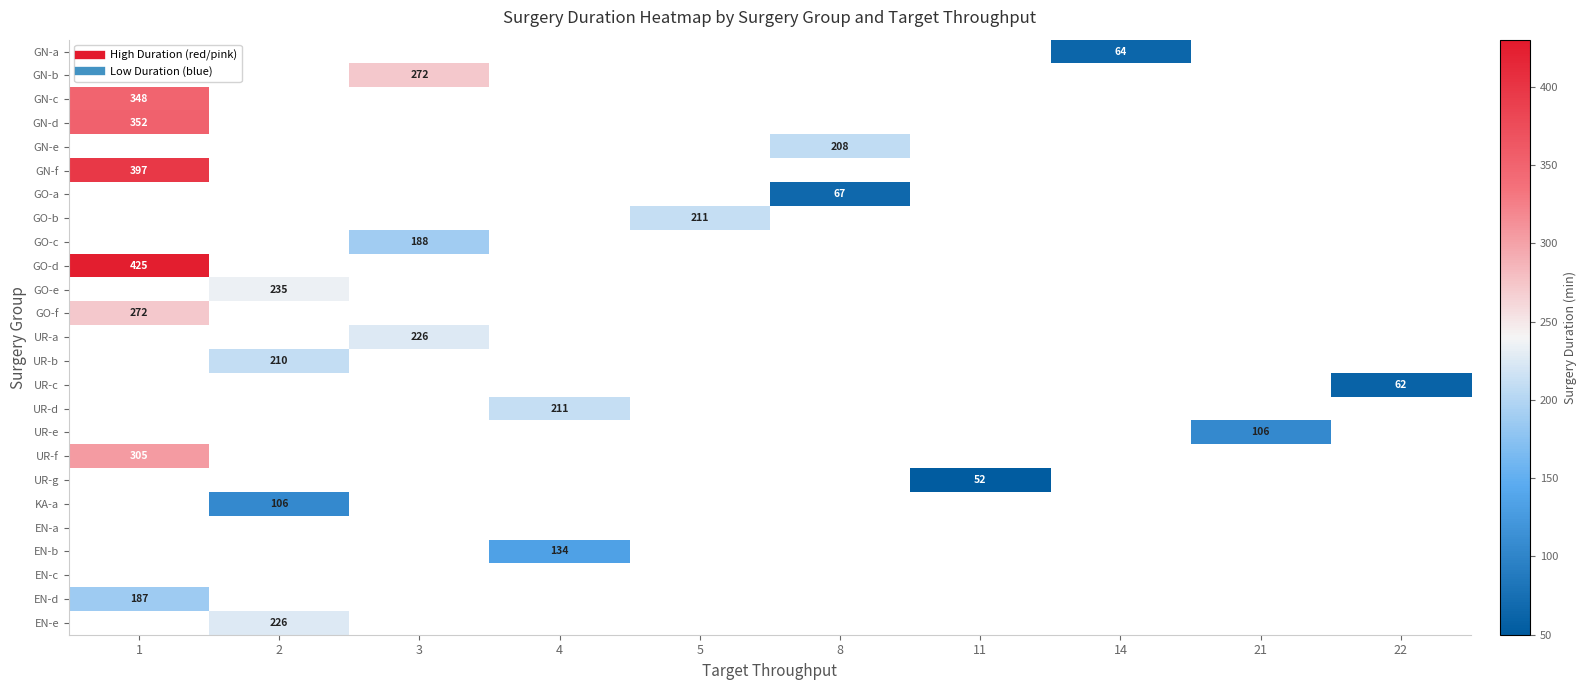

What is the minimum value shown in the chart?

52.5